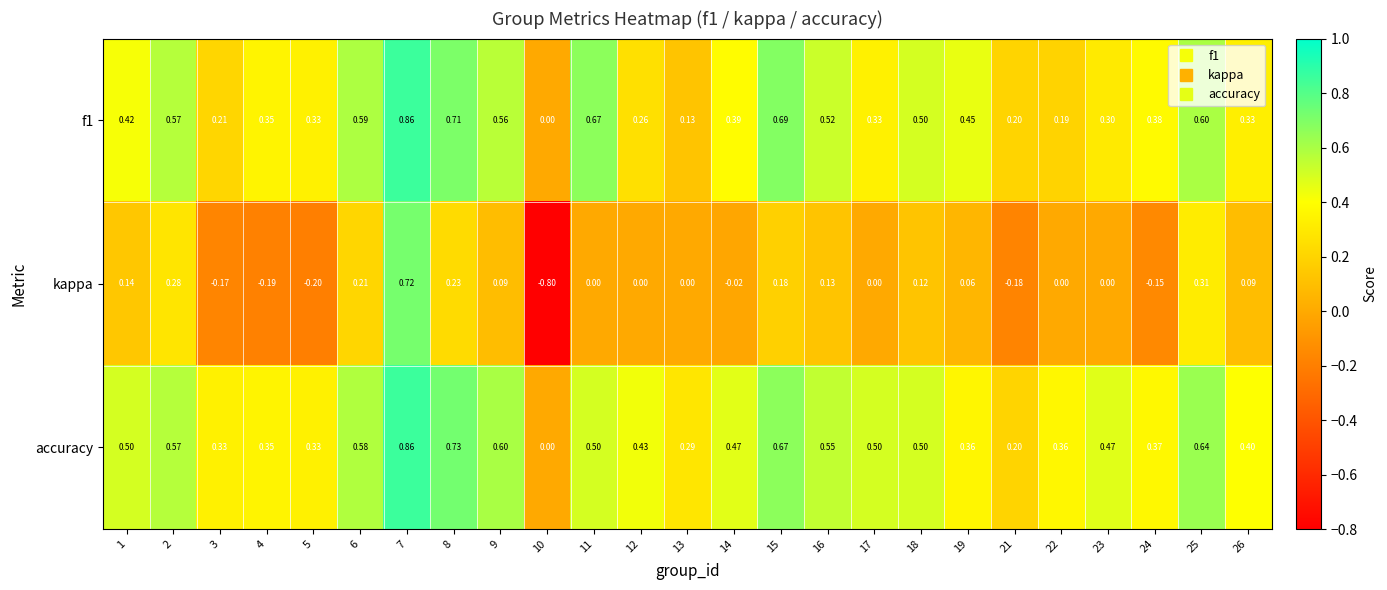

How many values in accuracy are above zero?

24